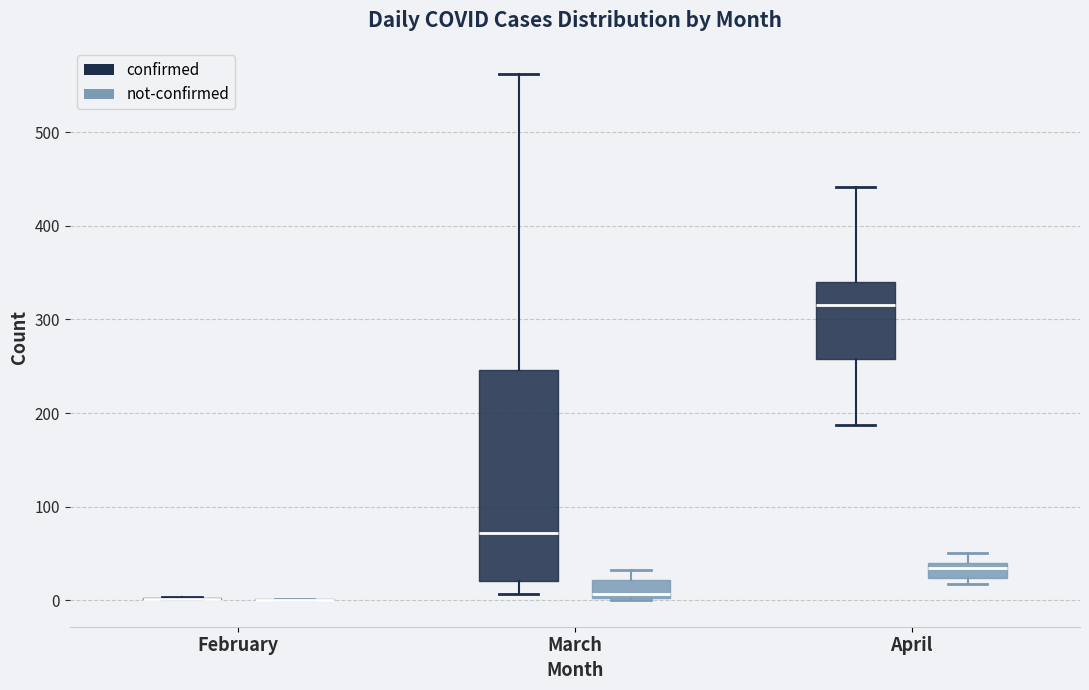

Comparing the boxes themselves (not the whiskers), which one is the tallest?

March (confirmed)